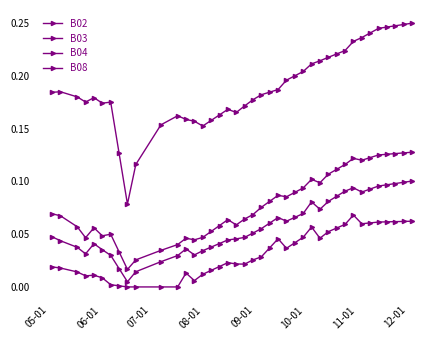

Is this an area chart (filled region under the line)?

No